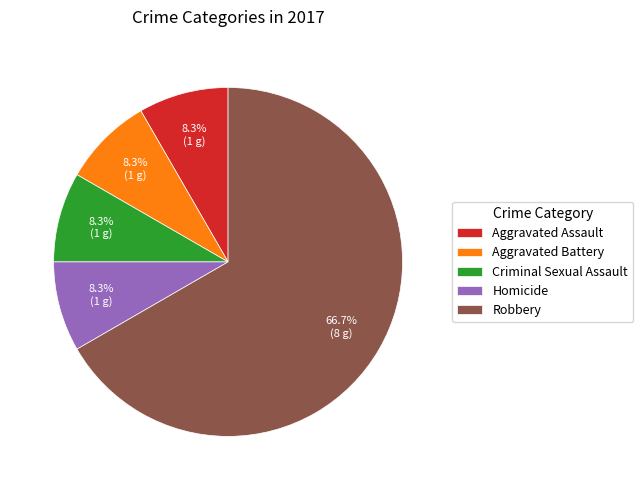

Which slice is the largest?

Robbery